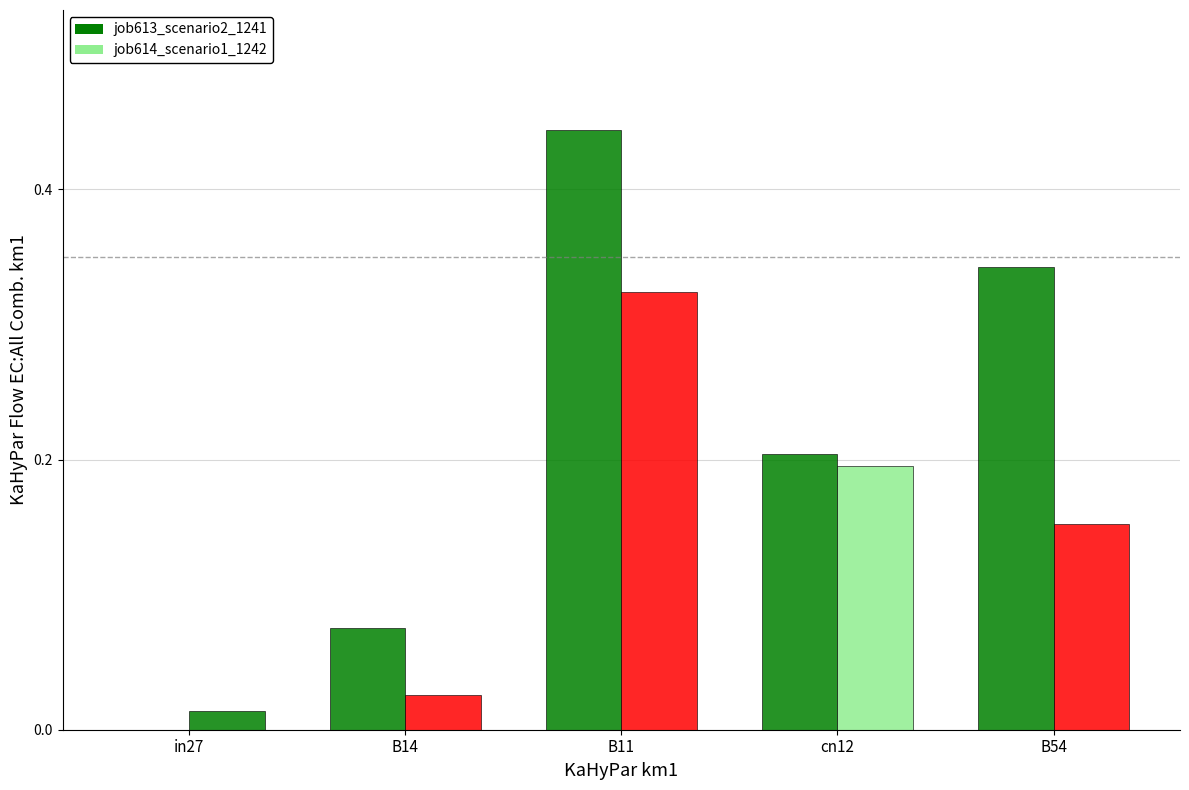

At which category is the sum across all series the highest?

B11